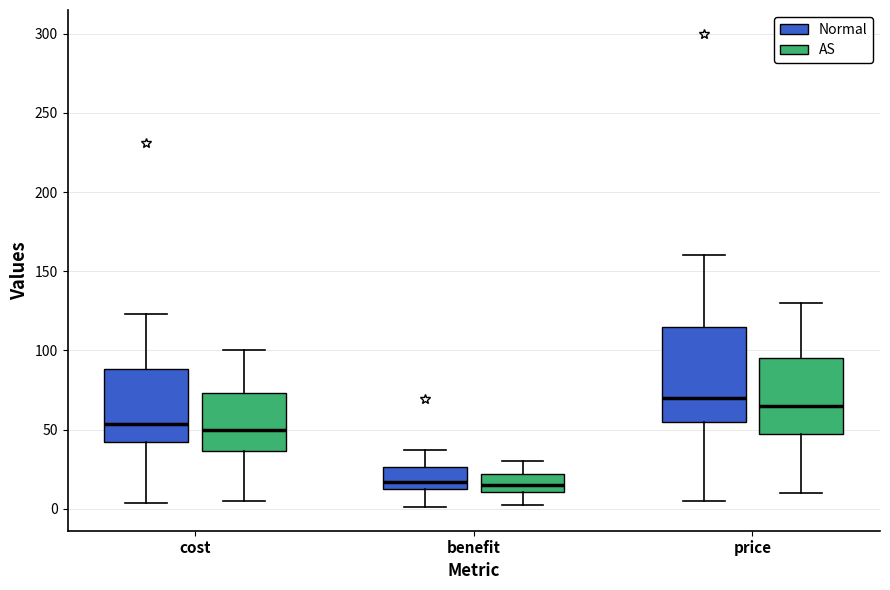

Reading left to right, read every box against the y-axis: the position of its median line, the range the box covers, and the ends of its whiskers. The values are not printed on the chart, so give them approximately, as read against the axis.

cost (Normal): median 55, box 40 to 90, whiskers 5 to 125
cost (AS): median 50, box 35 to 75, whiskers 5 to 100
benefit (Normal): median 15 (just above the box's lower edge), box 15 to 25, whiskers 0 to 35
benefit (AS): median 15, box 10 to 20, whiskers 0 to 30
price (Normal): median 70, box 55 to 115, whiskers 5 to 160
price (AS): median 65, box 50 to 95, whiskers 10 to 130